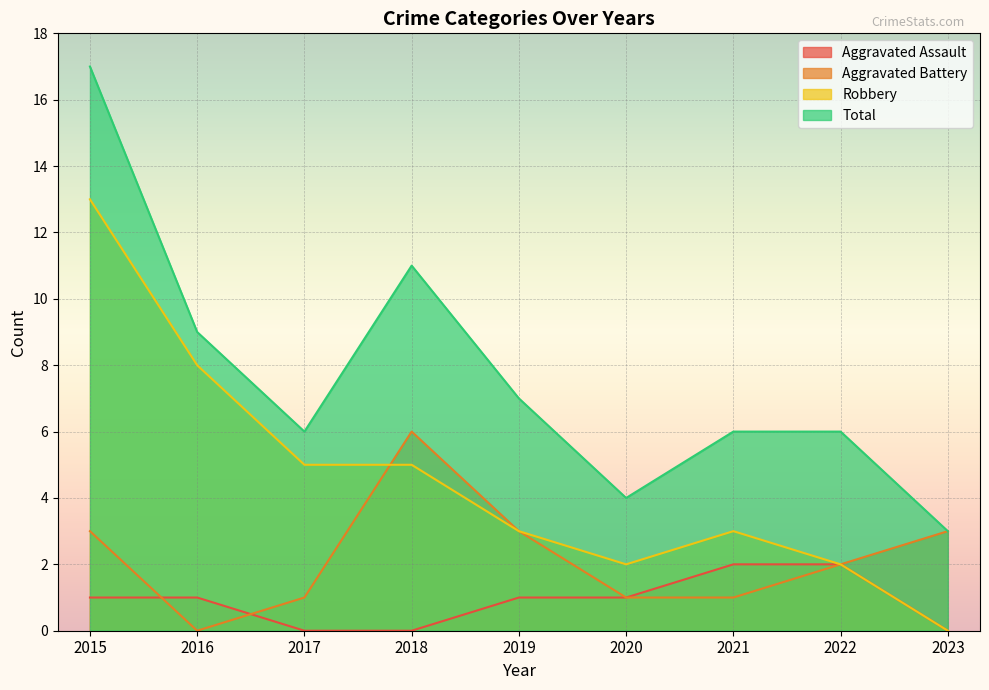

How many interior local valleys does the Robbery series have?

1